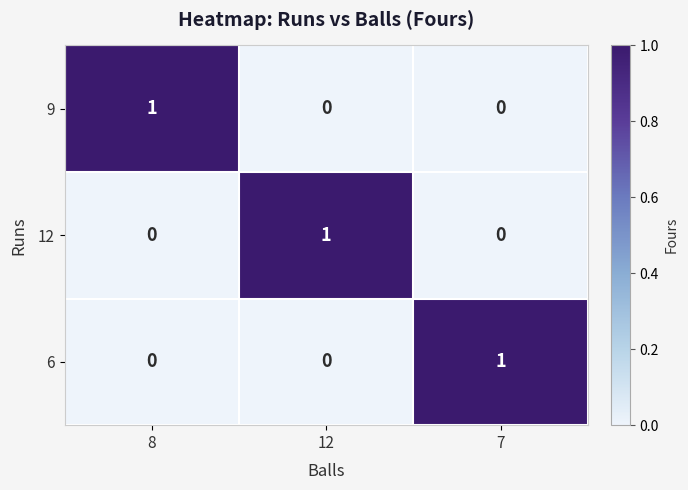

Which category has the highest value in the 12 series?

12